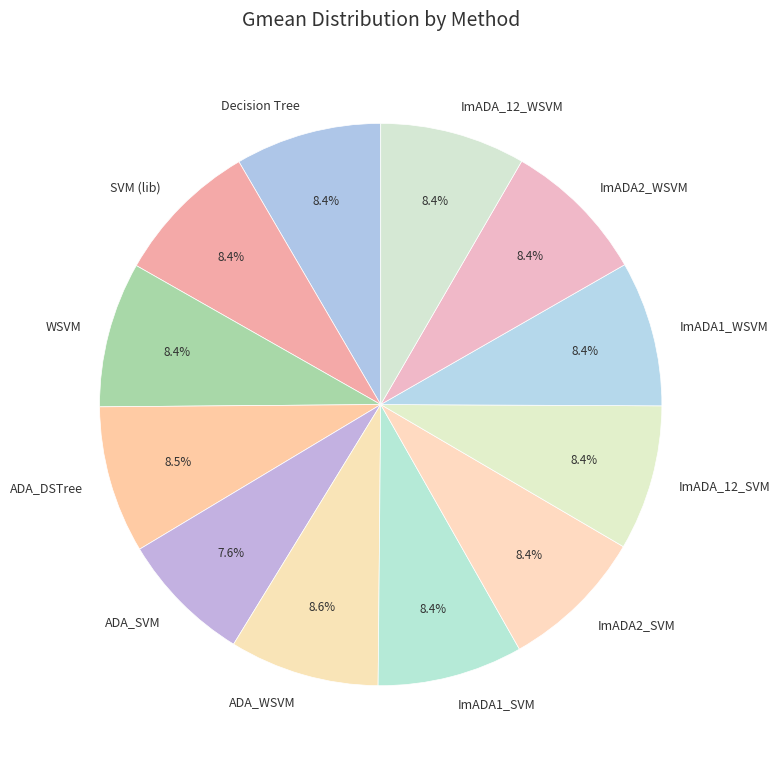

Is there a majority slice in this chart?

No